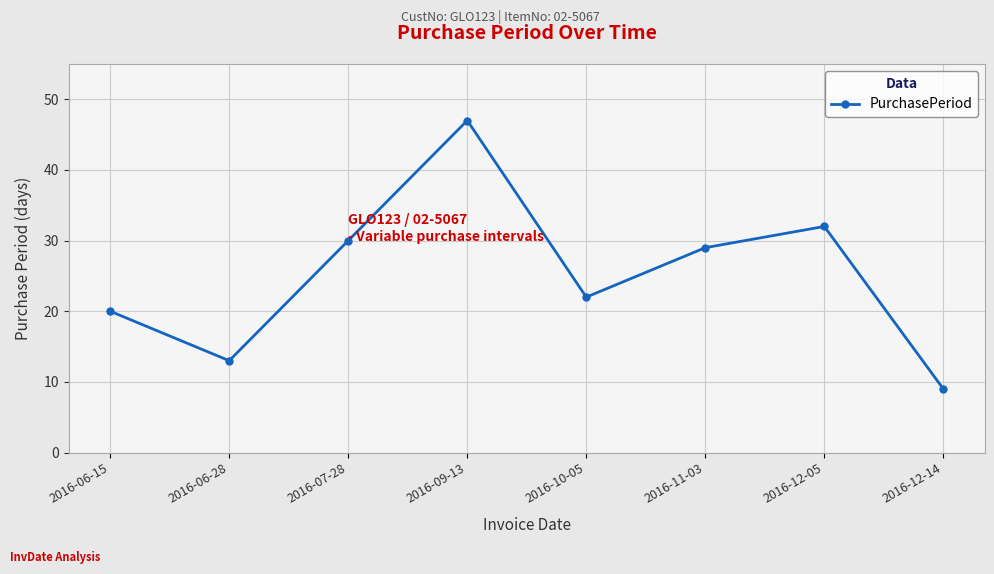

What is the label of the 2nd point from the left?

2016-06-28